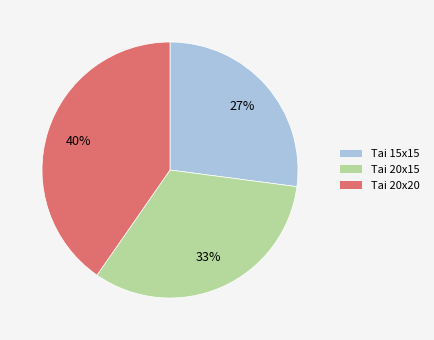

To the nearest percent, what is the difference between the largest and smallest slice percentages?

13%